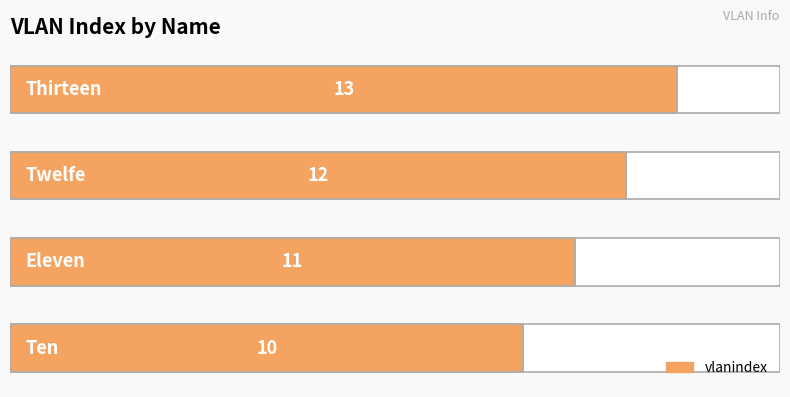

The chart shows a value of 4 at 2. True or false?

False